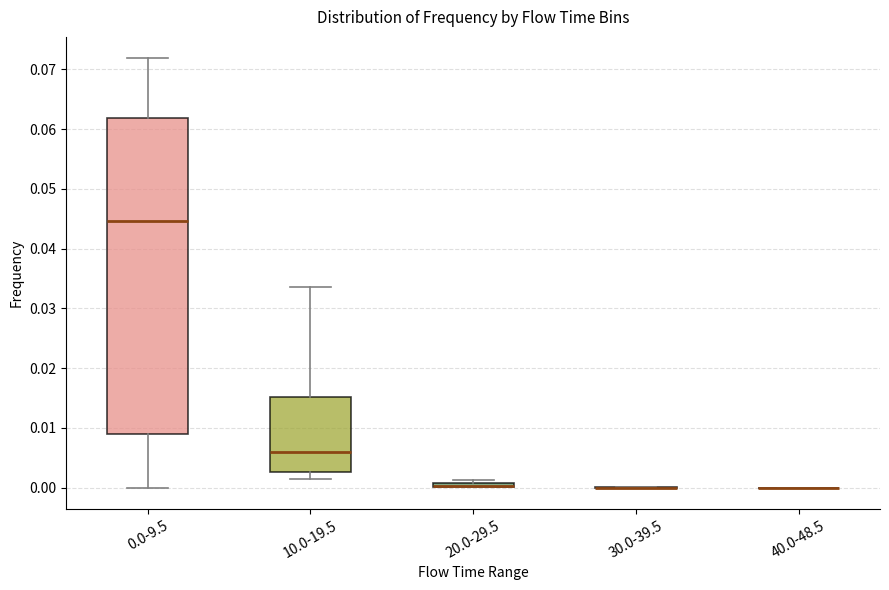

Comparing the boxes themselves (not the whiskers), which one is the tallest?

0.0-9.5